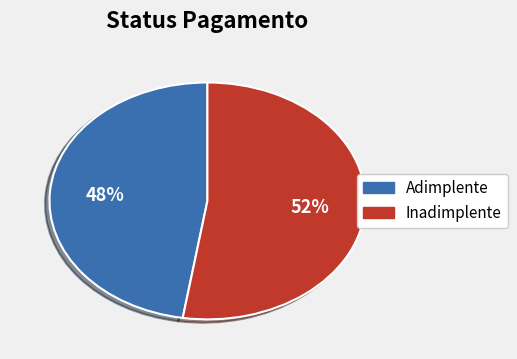

The Inadimplente slice represents 52% of the pie. True or false?

True